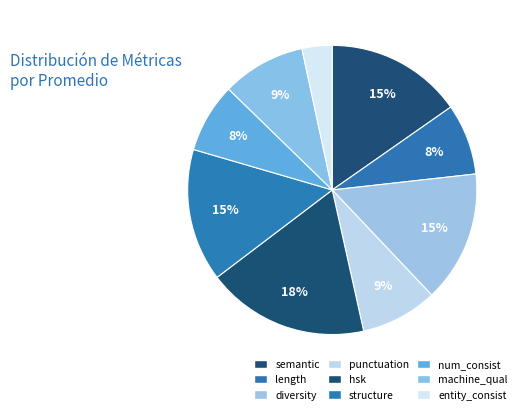

Rank the categories by value from highest to lowest.

hsk_score, semantic_score, structure_score, diversity_score, machine_quality_score, punctuation_score, length_score, number_consistency_score, entity_consistency_score